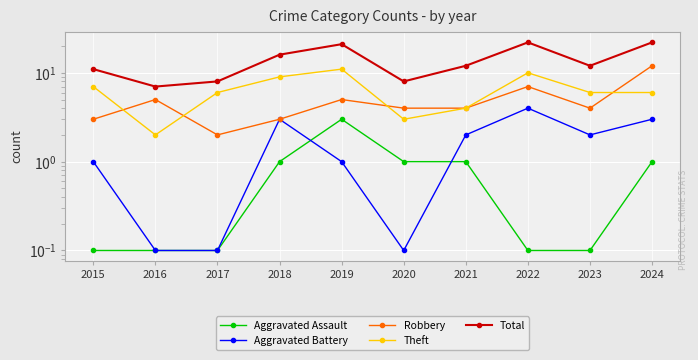

Where does the Robbery series first go above 4?

2016